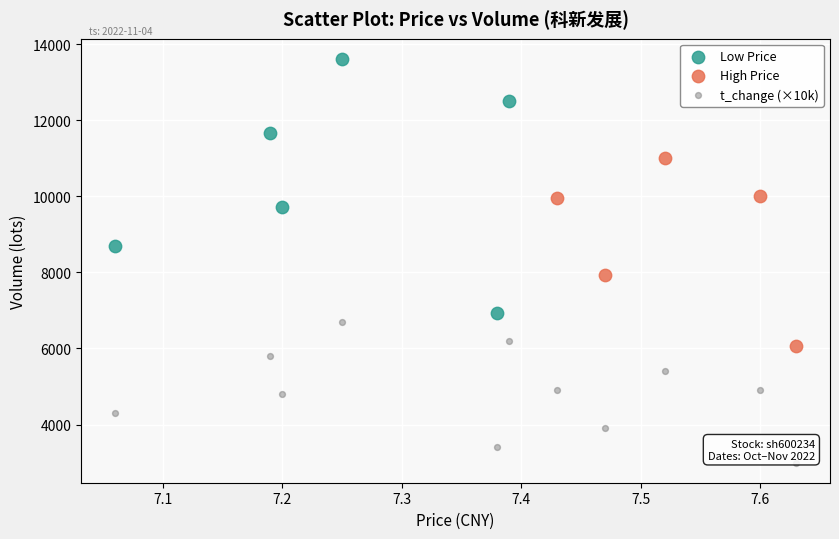

Which series reaches the minimum Y coordinate?

t_change (×10k)